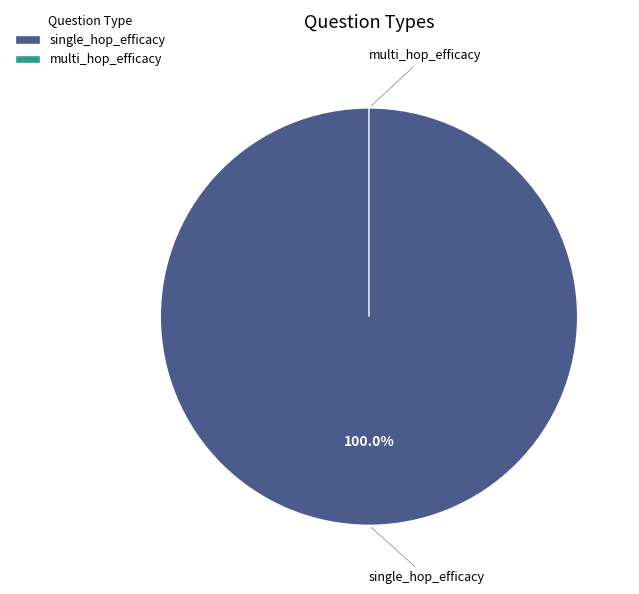

Is single_hop_efficacy the majority of the pie?

Yes